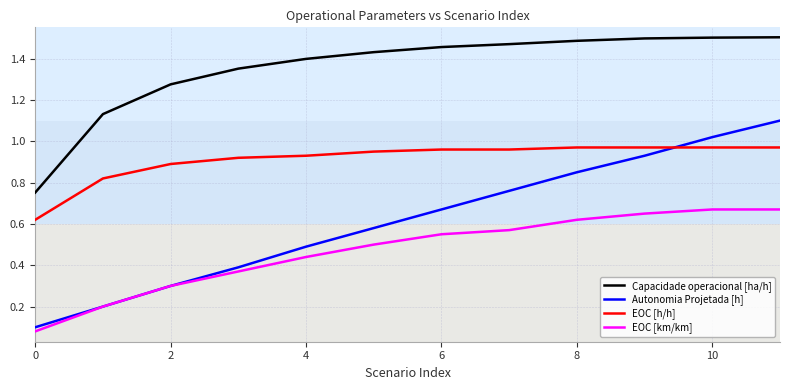

True or false: EOC [km/km] and EOC [h/h] cross at least once.

False